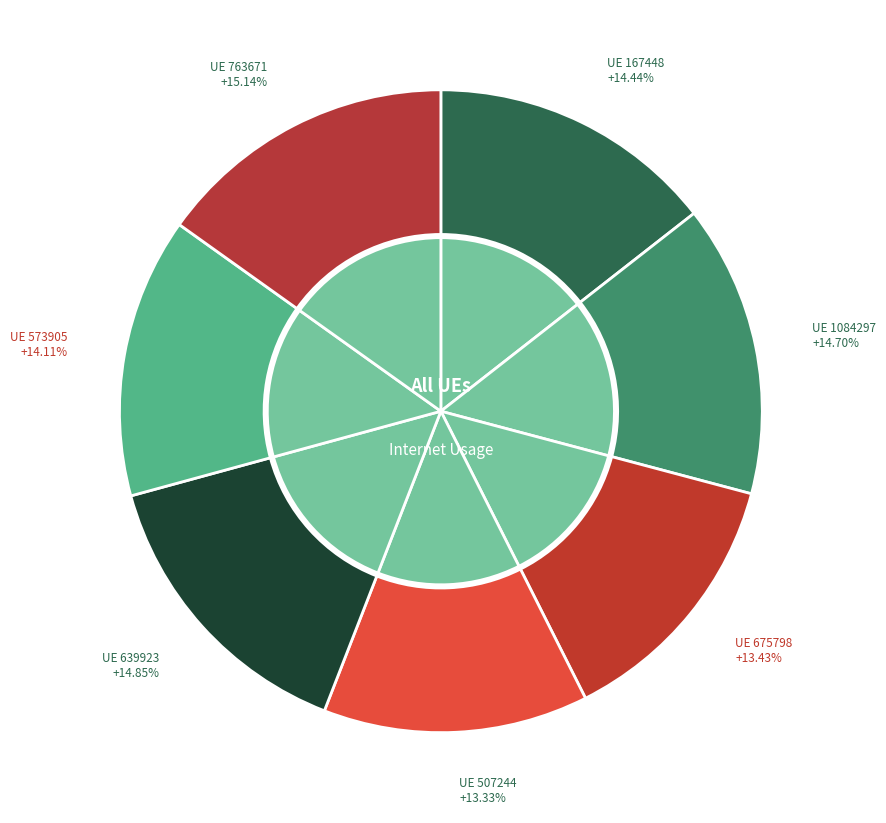

Is there any slice that represents more than half of the pie?

No